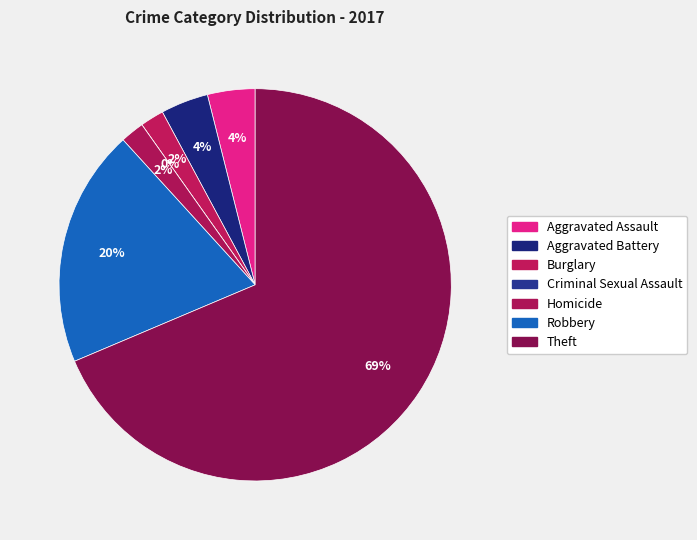

Rank the categories by value from lowest to highest.

Criminal Sexual Assault, Burglary, Homicide, Aggravated Assault, Aggravated Battery, Robbery, Theft